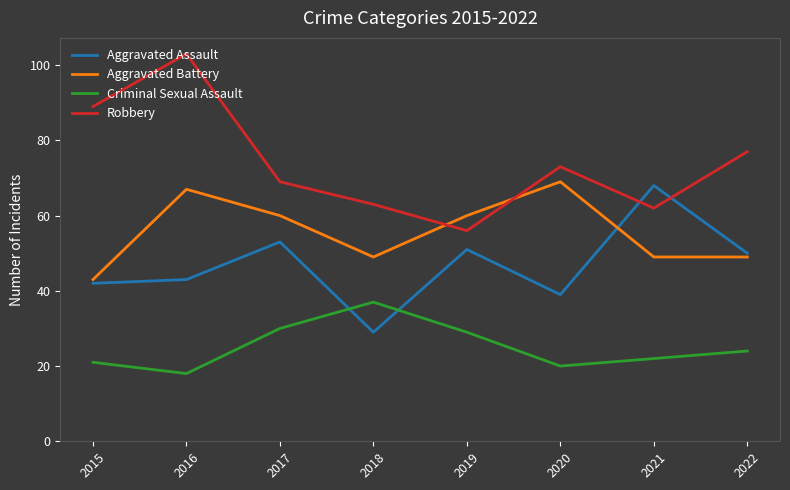

Where do Aggravated Assault and Criminal Sexual Assault first cross each other?

2017 and 2018